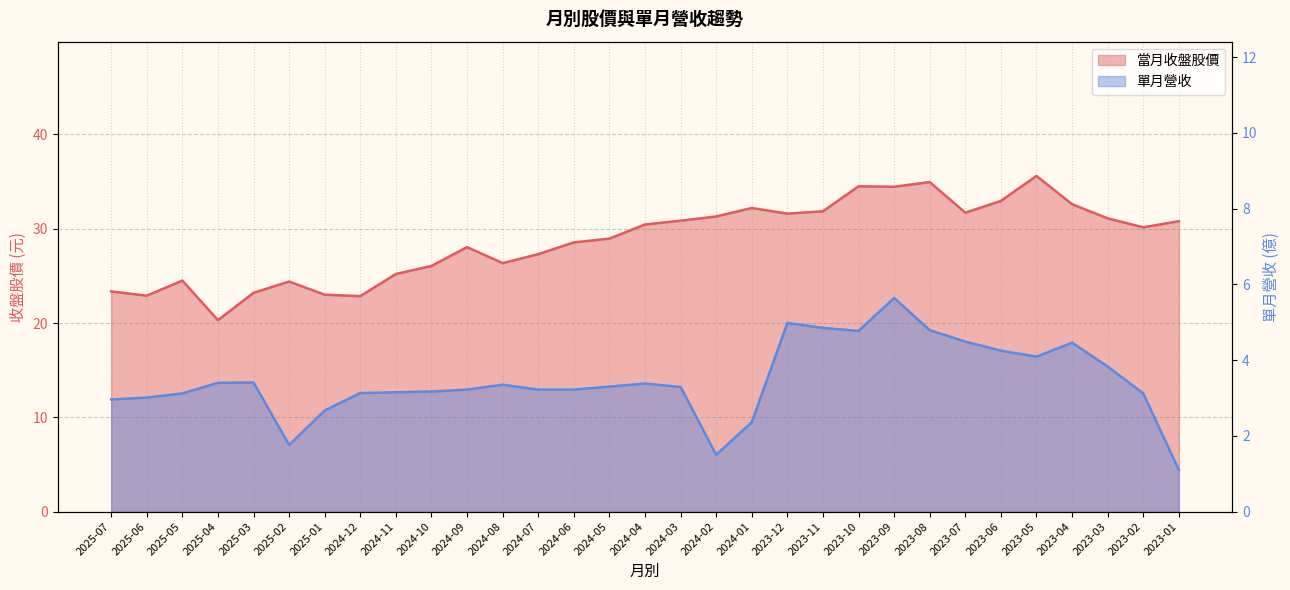

Which series has the largest total across all categories?

當月收盤股價